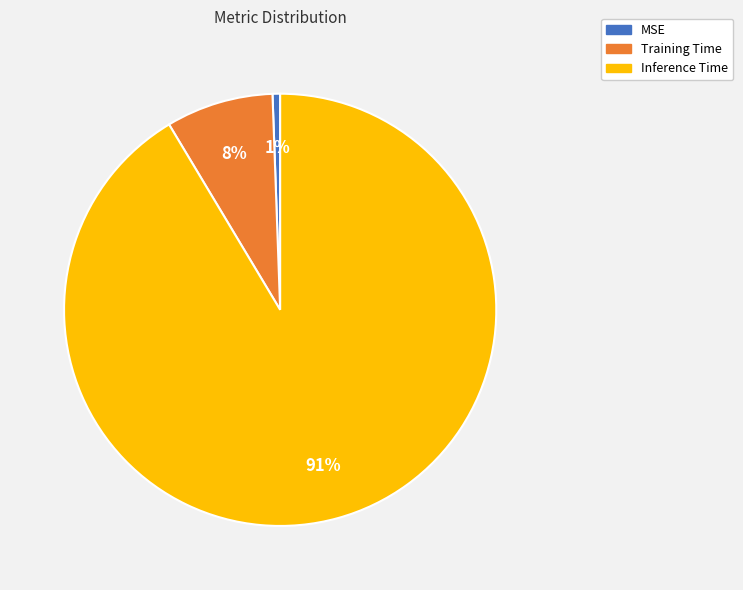

To the nearest percent, what is the combined percentage of MSE and Training Time?

9%